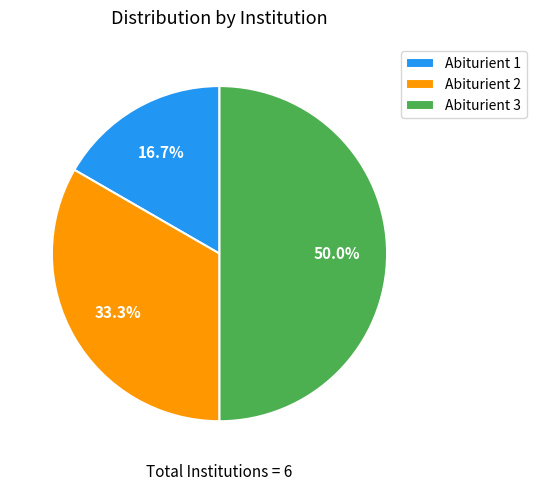

Which slice is the smallest?

Abiturient 1